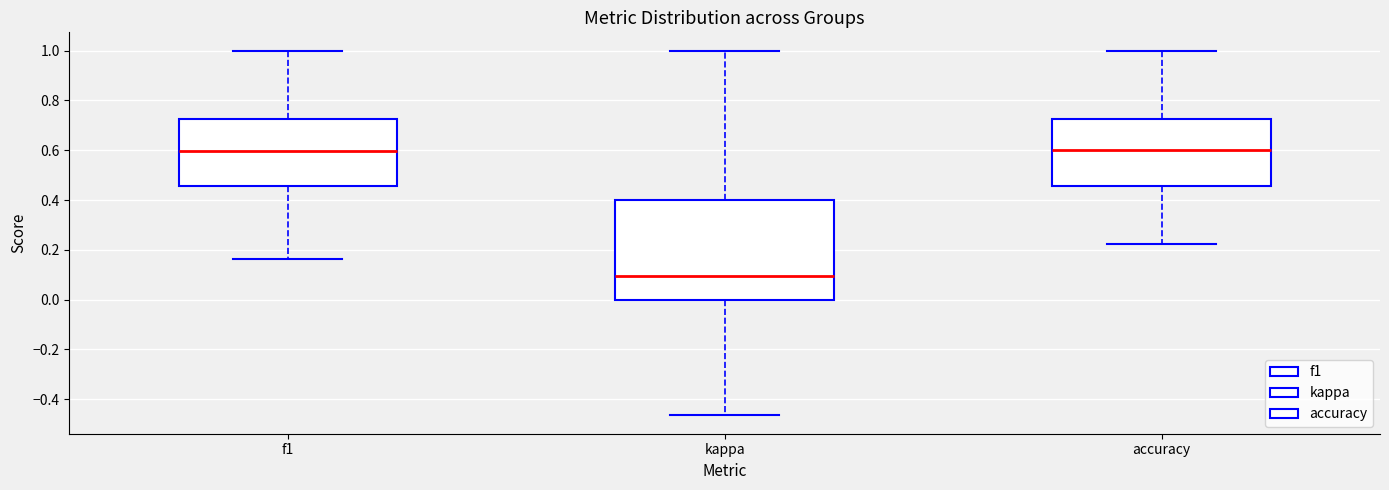

Which box is the tallest, from its lower edge to its upper edge?

kappa